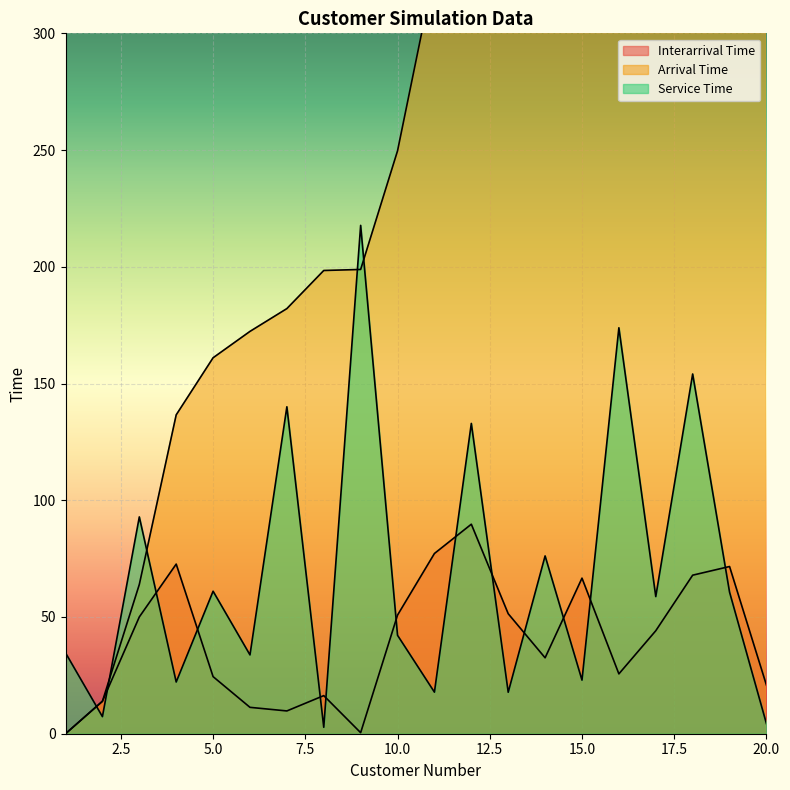

Which series changed the most between 4 and 15?

Arrival Time